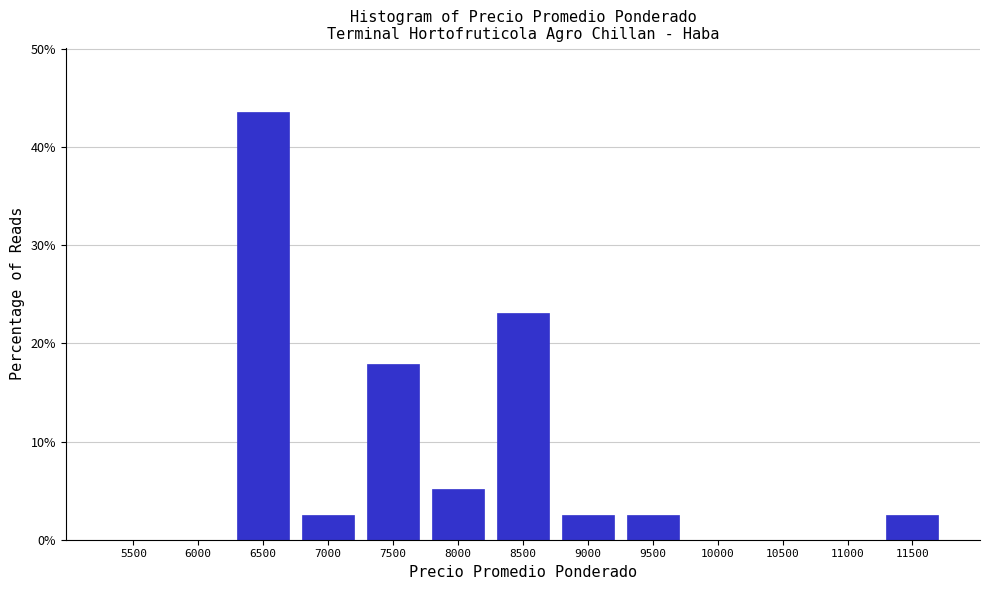

Reading left to right, list all the values displayed in this chart.

5500=0.0	6000=0.0	6500=43.6	7000=2.6	7500=17.9	8000=5.1	8500=23.1	9000=2.6	9500=2.6	10000=0.0	10500=0.0	11000=0.0	11500=2.6